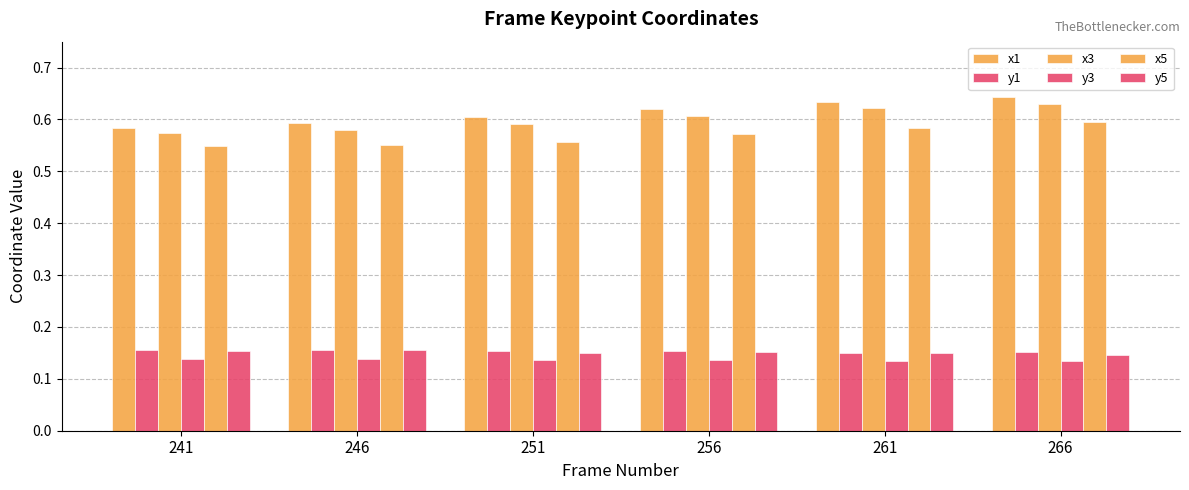

Reading right to left, transcribe all the data shown in this chart.

x1: 0.6	0.6	0.6	0.6	0.6	0.6
y1: 0.2	0.2	0.2	0.2	0.2	0.2
x3: 0.6	0.6	0.6	0.6	0.6	0.6
y3: 0.1	0.1	0.1	0.1	0.1	0.1
x5: 0.6	0.6	0.6	0.6	0.5	0.5
y5: 0.1	0.2	0.2	0.2	0.2	0.2